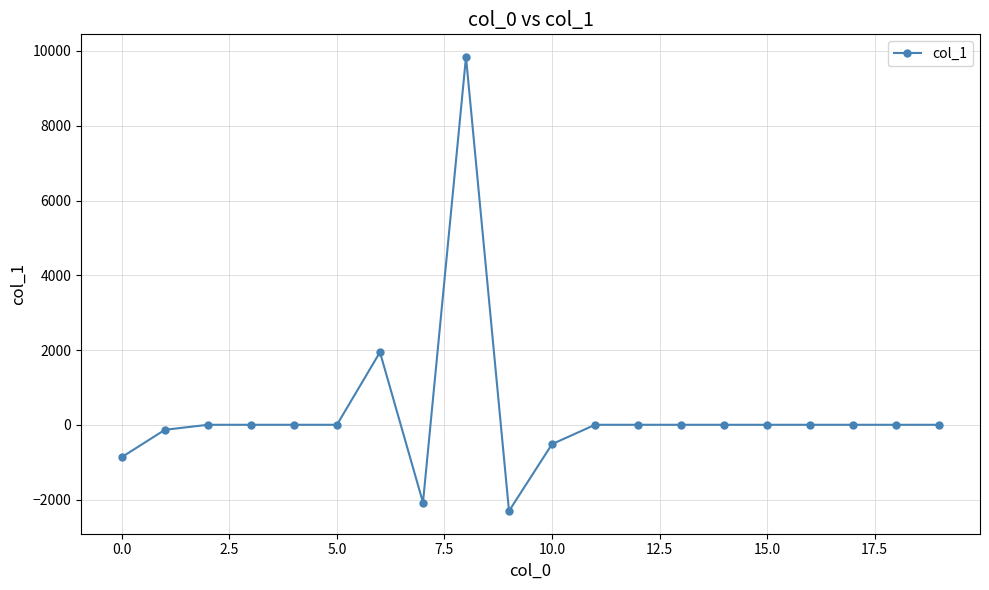

True or false: there are more than 0 points higher than both neighbors.

True